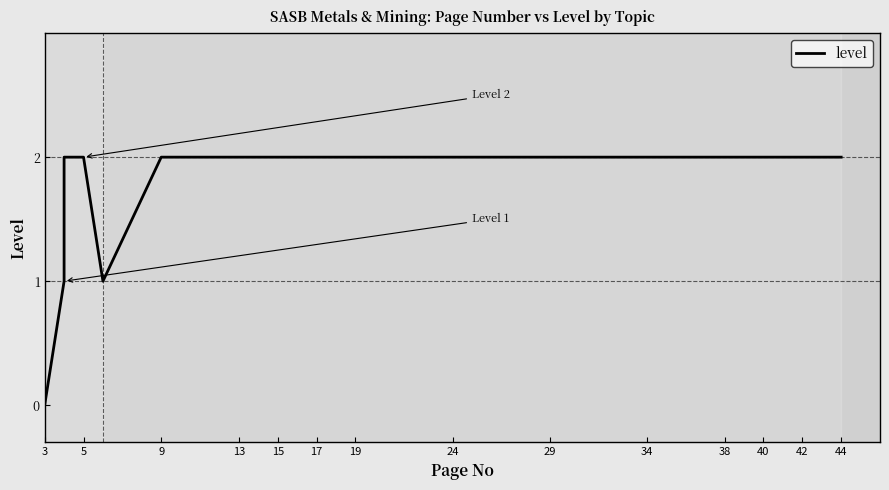

True or false: the data has more than 1 interior local peaks.

False